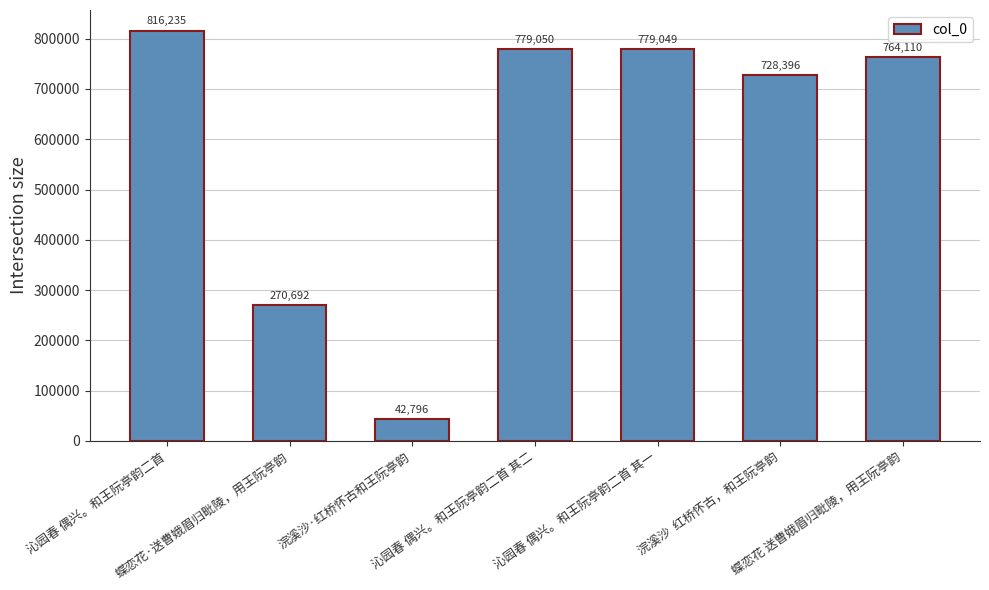

The value at 蝶恋花 送曹娥眉归毗陵，用王阮亭韵 is 351513. True or false?

False